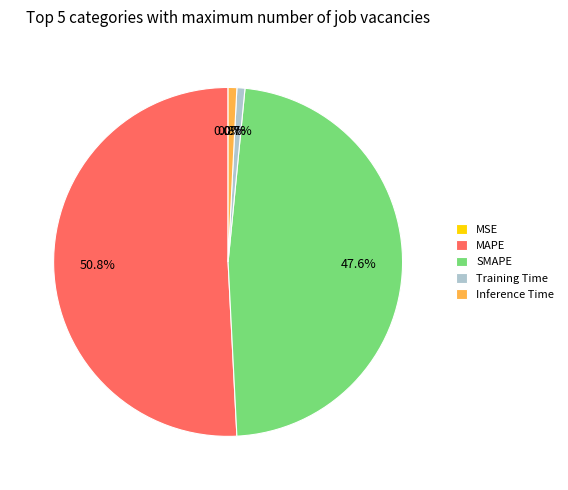

Is the sum of SMAPE and Training Time greater than half?

No